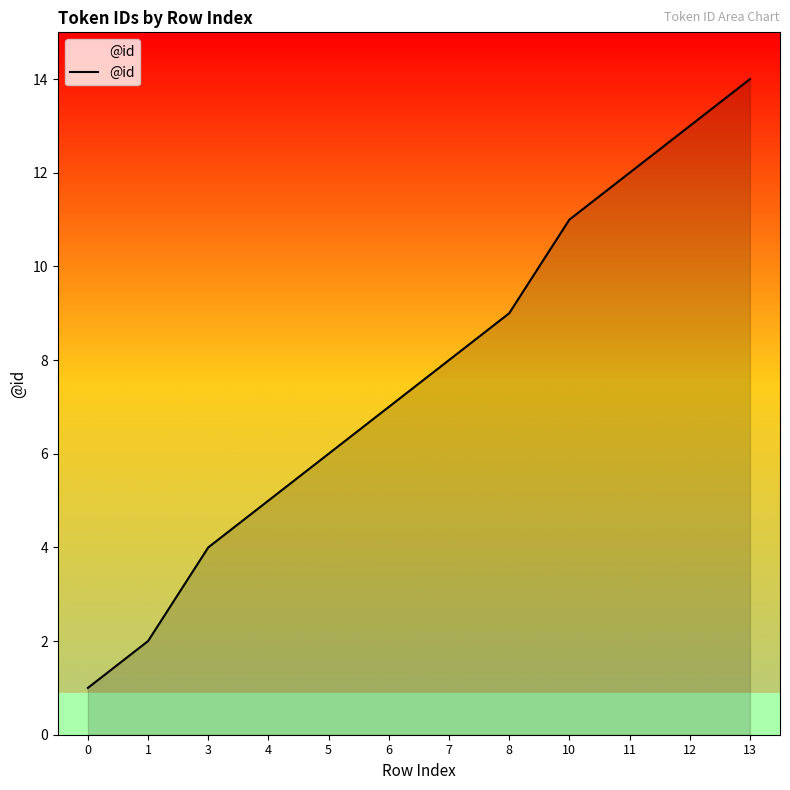

How many values are below 8?

6